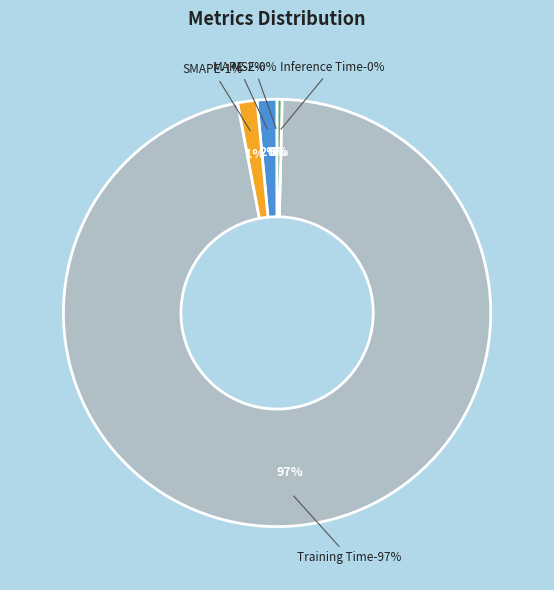

Is the sum of Training Time and SMAPE greater than half?

Yes